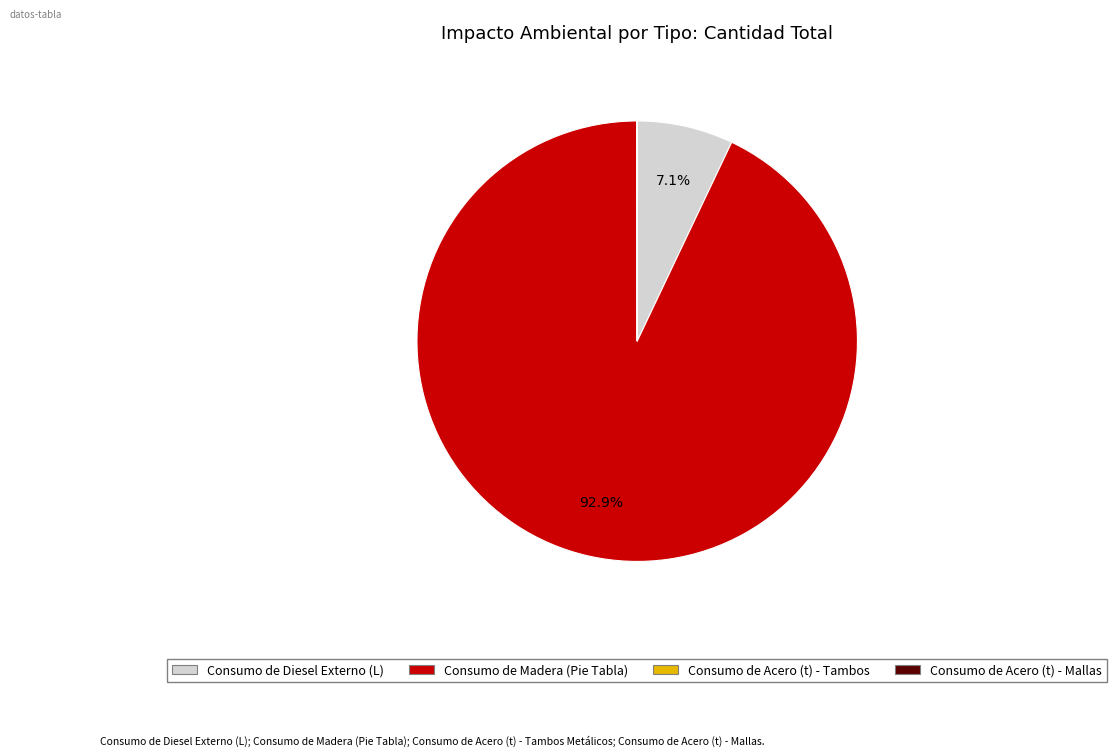

Is there any slice that represents more than half of the pie?

Yes